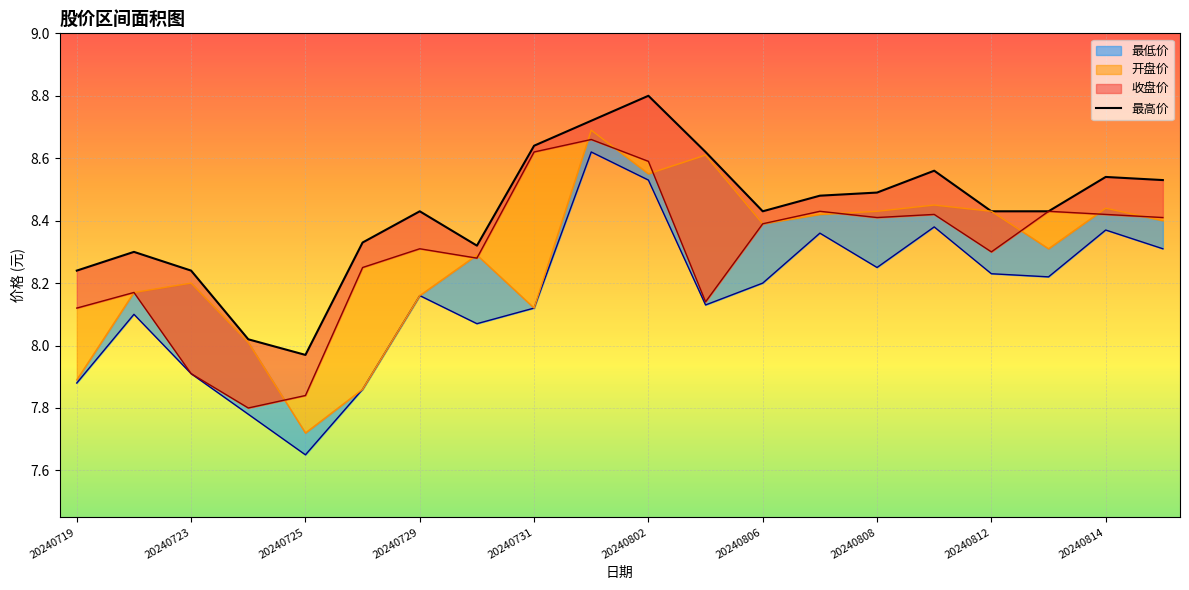

What is the ratio of the value at 11 to the value at 13?

1.0